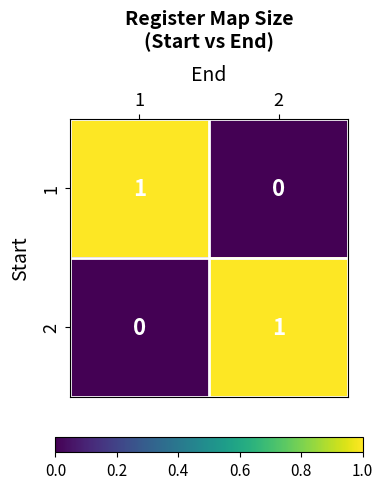

Is the value of 1 at 2 greater than the value of 2 at 2?

No